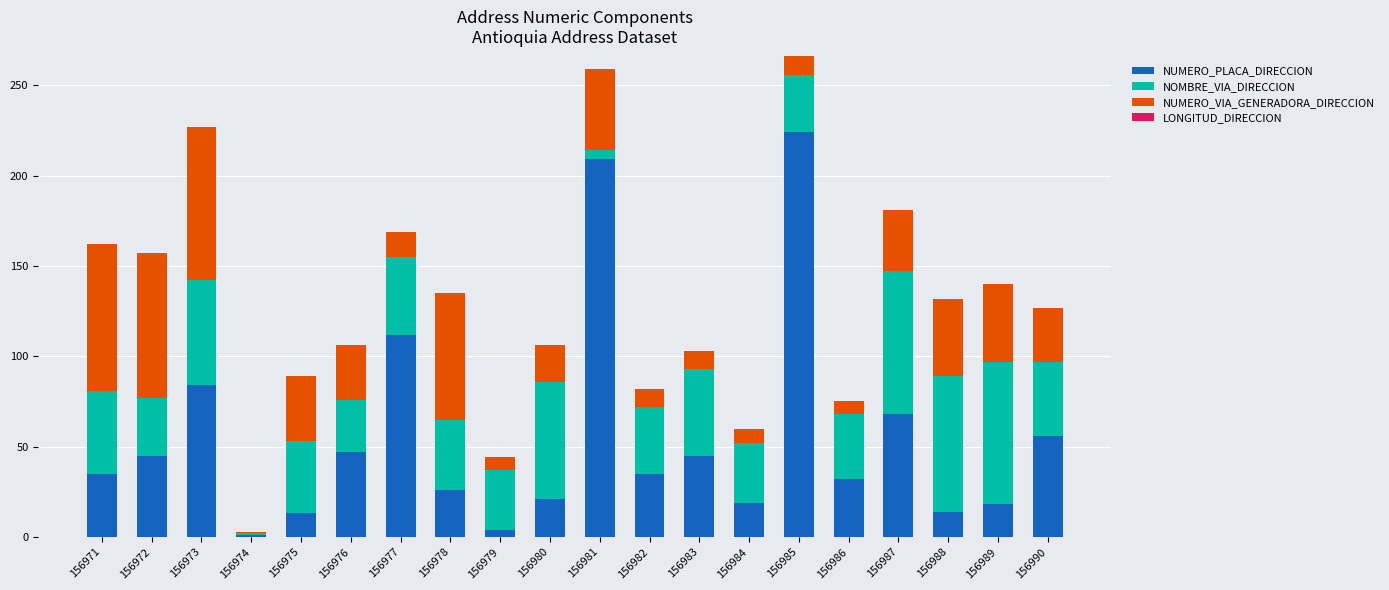

Is it true that NUMERO_PLACA_DIRECCION equals 26 at 156978?

True